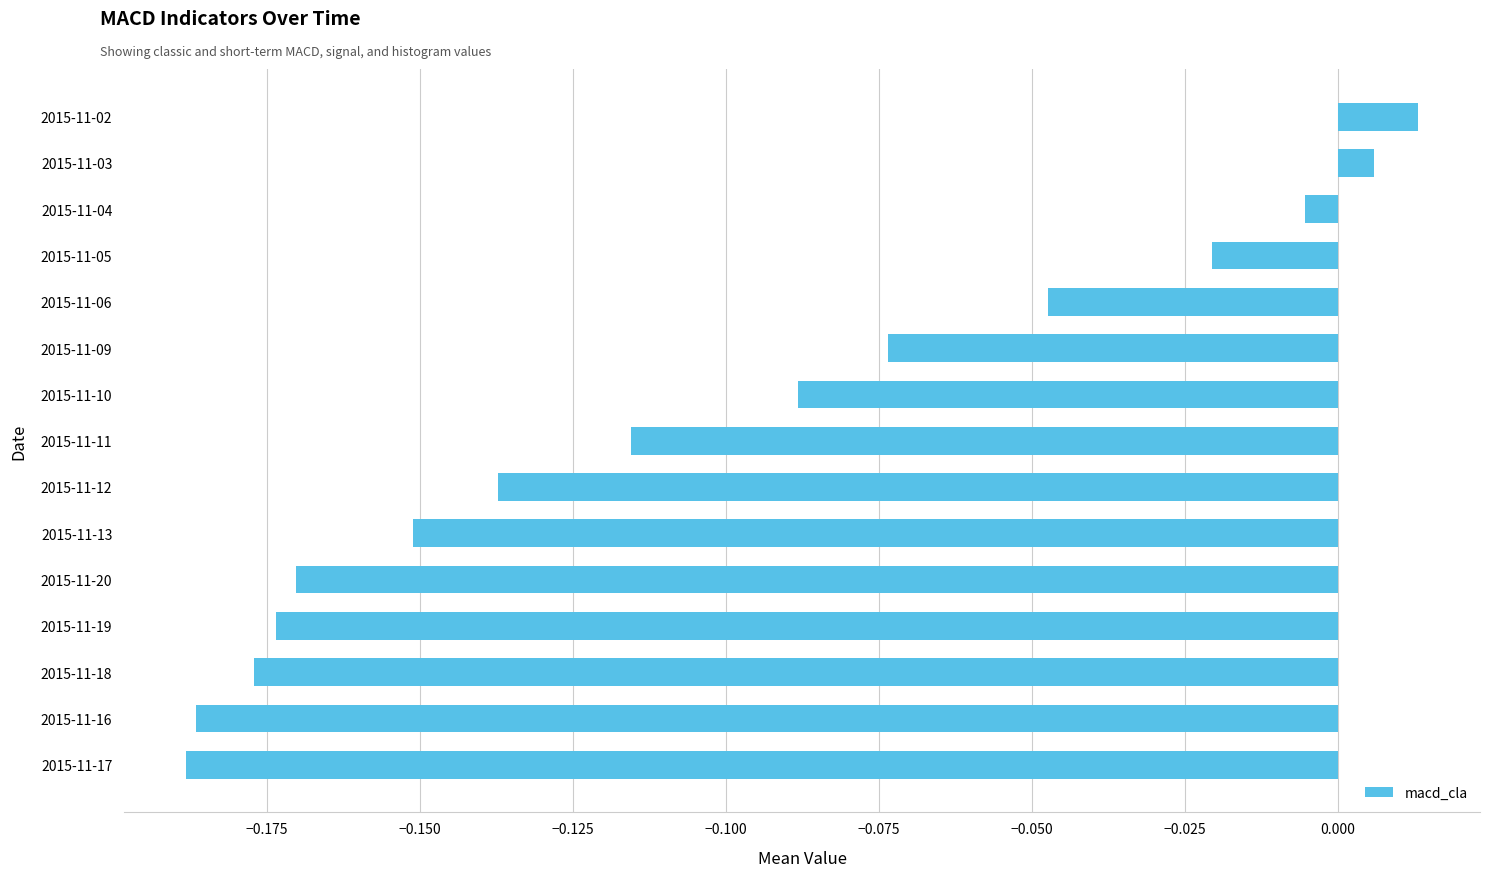

What is the sum of the values at 2015-11-18 and 2015-11-17?

-0.4